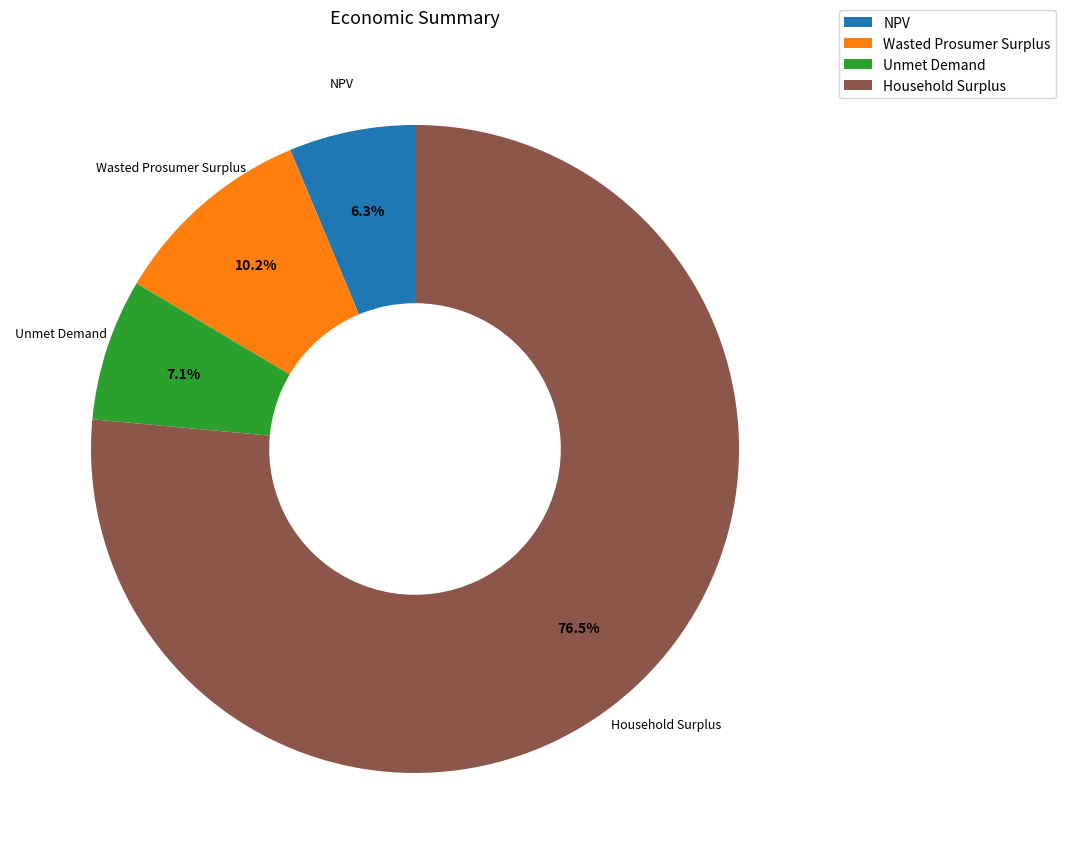

What percentage is the Unmet Demand slice, to the nearest percent?

7%